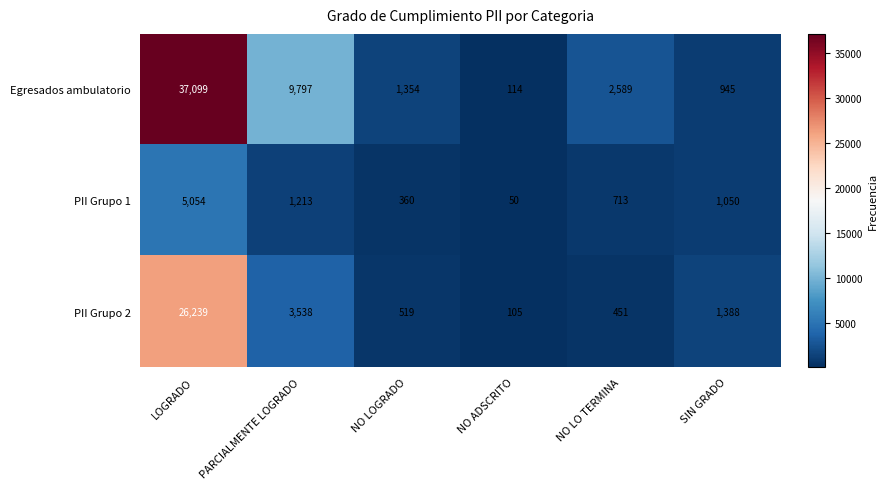

Reading left to right, what are all the values shown in this chart?

Egresados ambulatorio: LOGRADO=37099	PARCIALMENTE LOGRADO=9797	NO LOGRADO=1354	NO ADSCRITO=114	NO LO TERMINA=2589	SIN GRADO=945
PII Grupo 1: LOGRADO=5054	PARCIALMENTE LOGRADO=1213	NO LOGRADO=360	NO ADSCRITO=50	NO LO TERMINA=713	SIN GRADO=1050
PII Grupo 2: LOGRADO=26239	PARCIALMENTE LOGRADO=3538	NO LOGRADO=519	NO ADSCRITO=105	NO LO TERMINA=451	SIN GRADO=1388